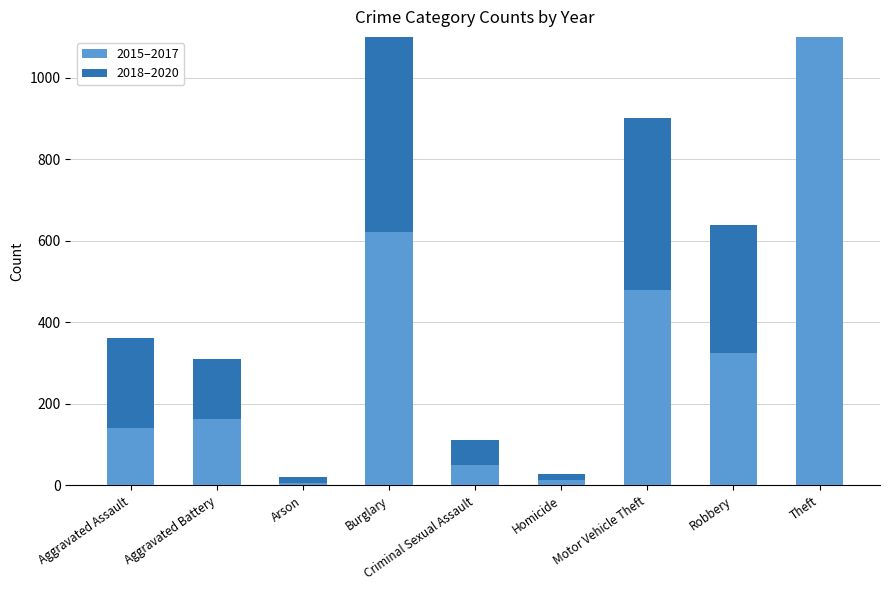

Reading right to left, what are all the values shown in this chart?

2015–2017: 2203	325	479	14	51	622	7	164	140
2018–2020: 2336	313	423	14	61	645	15	145	221